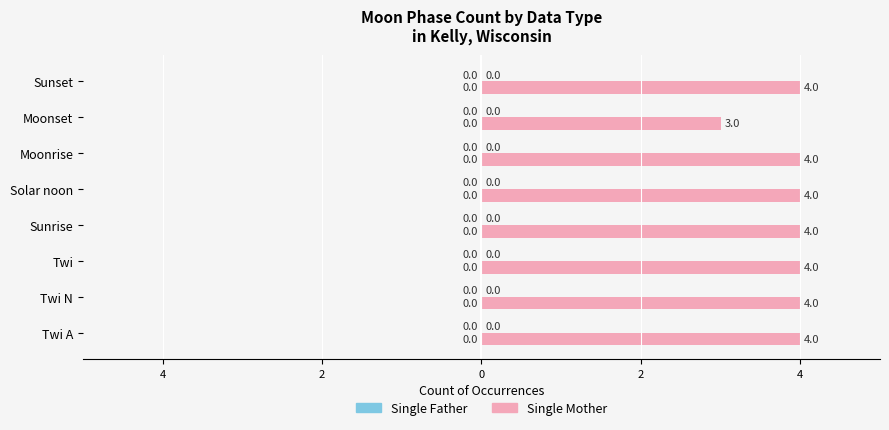

Does the chart contain any negative values?

No